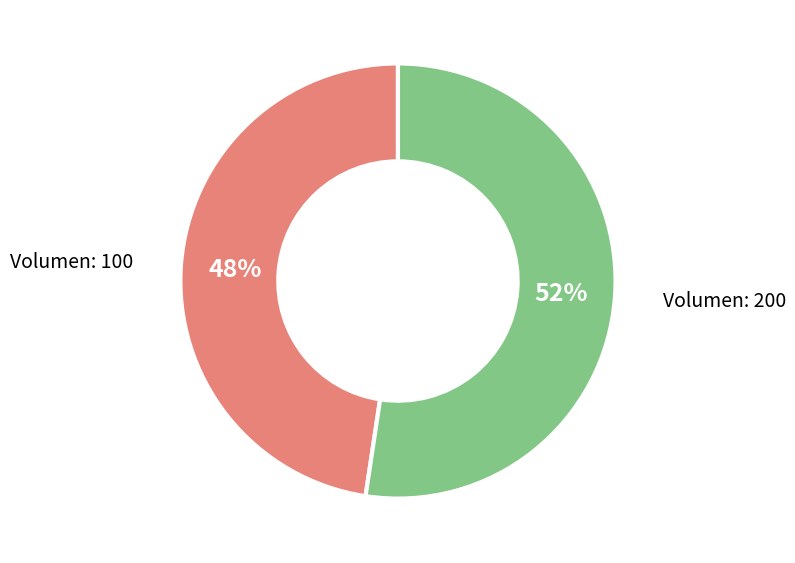

Is there any slice that represents more than half of the pie?

Yes